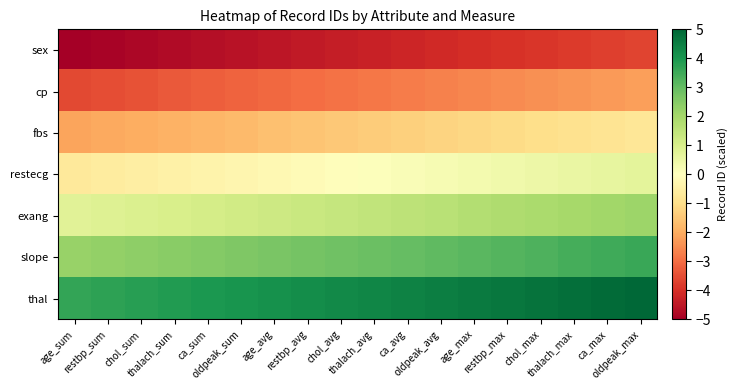

Reading left to right, list all the values displayed in this chart.

sex: age_sum=-5.0	restbp_sum=-4.9	chol_sum=-4.8	thalach_sum=-4.8	ca_sum=-4.7	oldpeak_sum=-4.6	age_avg=-4.5	restbp_avg=-4.4	chol_avg=-4.4	thalach_avg=-4.3	ca_avg=-4.2	oldpeak_avg=-4.1	age_max=-4.0	restbp_max=-4.0	chol_max=-3.9	thalach_max=-3.8	ca_max=-3.7	oldpeak_max=-3.6
cp: age_sum=-3.6	restbp_sum=-3.5	chol_sum=-3.4	thalach_sum=-3.3	ca_sum=-3.2	oldpeak_sum=-3.2	age_avg=-3.1	restbp_avg=-3.0	chol_avg=-2.9	thalach_avg=-2.8	ca_avg=-2.8	oldpeak_avg=-2.7	age_max=-2.6	restbp_max=-2.5	chol_max=-2.4	thalach_max=-2.4	ca_max=-2.3	oldpeak_max=-2.2
fbs: age_sum=-2.1	restbp_sum=-2.0	chol_sum=-2.0	thalach_sum=-1.9	ca_sum=-1.8	oldpeak_sum=-1.7	age_avg=-1.6	restbp_avg=-1.6	chol_avg=-1.5	thalach_avg=-1.4	ca_avg=-1.3	oldpeak_avg=-1.2	age_max=-1.2	restbp_max=-1.1	chol_max=-1.0	thalach_max=-0.9	ca_max=-0.8	oldpeak_max=-0.8
restecg: age_sum=-0.7	restbp_sum=-0.6	chol_sum=-0.5	thalach_sum=-0.4	ca_sum=-0.4	oldpeak_sum=-0.3	age_avg=-0.2	restbp_avg=-0.1	chol_avg=-0.0	thalach_avg=0.0	ca_avg=0.1	oldpeak_avg=0.2	age_max=0.3	restbp_max=0.4	chol_max=0.4	thalach_max=0.5	ca_max=0.6	oldpeak_max=0.7
exang: age_sum=0.8	restbp_sum=0.8	chol_sum=0.9	thalach_sum=1.0	ca_sum=1.1	oldpeak_sum=1.2	age_avg=1.2	restbp_avg=1.3	chol_avg=1.4	thalach_avg=1.5	ca_avg=1.6	oldpeak_avg=1.6	age_max=1.7	restbp_max=1.8	chol_max=1.9	thalach_max=2.0	ca_max=2.0	oldpeak_max=2.1
slope: age_sum=2.2	restbp_sum=2.3	chol_sum=2.4	thalach_sum=2.4	ca_sum=2.5	oldpeak_sum=2.6	age_avg=2.7	restbp_avg=2.8	chol_avg=2.8	thalach_avg=2.9	ca_avg=3.0	oldpeak_avg=3.1	age_max=3.2	restbp_max=3.2	chol_max=3.3	thalach_max=3.4	ca_max=3.5	oldpeak_max=3.6
thal: age_sum=3.6	restbp_sum=3.7	chol_sum=3.8	thalach_sum=3.9	ca_sum=4.0	oldpeak_sum=4.0	age_avg=4.1	restbp_avg=4.2	chol_avg=4.3	thalach_avg=4.4	ca_avg=4.4	oldpeak_avg=4.5	age_max=4.6	restbp_max=4.7	chol_max=4.8	thalach_max=4.8	ca_max=4.9	oldpeak_max=5.0